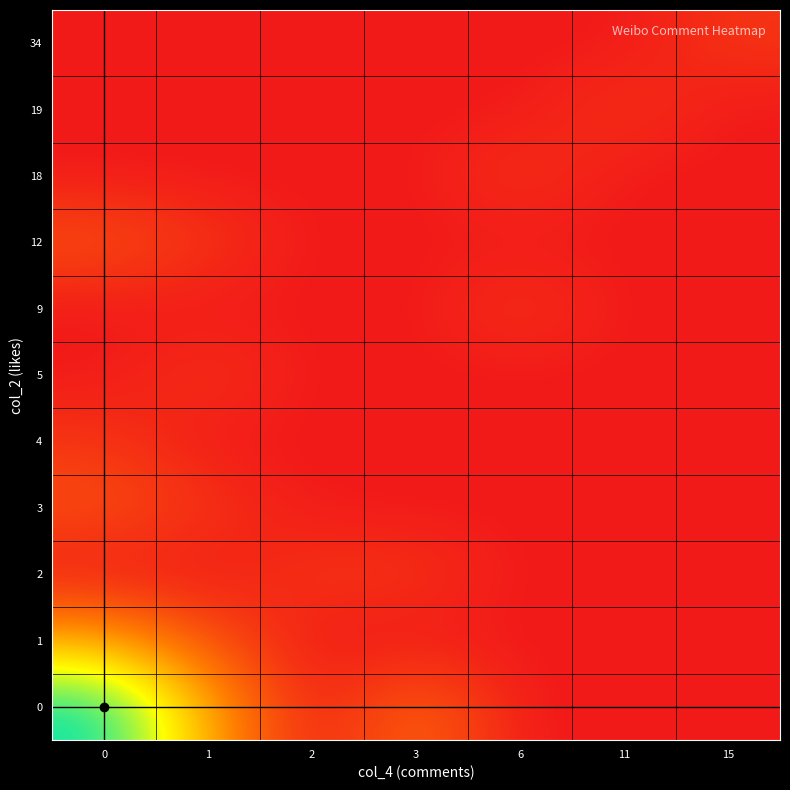

Reading left to right, what are all the values shown in this chart?

34: 0=0	1=0	2=0	3=0	6=0	11=0	15=1
19: 0=0	1=0	2=0	3=0	6=0	11=1	15=0
18: 0=0	1=0	2=0	3=0	6=1	11=0	15=0
12: 0=2	1=1	2=0	3=0	6=0	11=0	15=0
9: 0=0	1=0	2=0	3=0	6=1	11=0	15=0
5: 0=0	1=1	2=0	3=0	6=0	11=0	15=0
4: 0=1	1=0	2=0	3=0	6=0	11=0	15=0
3: 0=2	1=1	2=0	3=0	6=0	11=0	15=0
2: 0=0	1=0	2=1	3=1	6=0	11=0	15=0
1: 0=5	1=2	2=0	3=0	6=0	11=0	15=0
0: 0=11	1=5	2=0	3=3	6=0	11=0	15=0